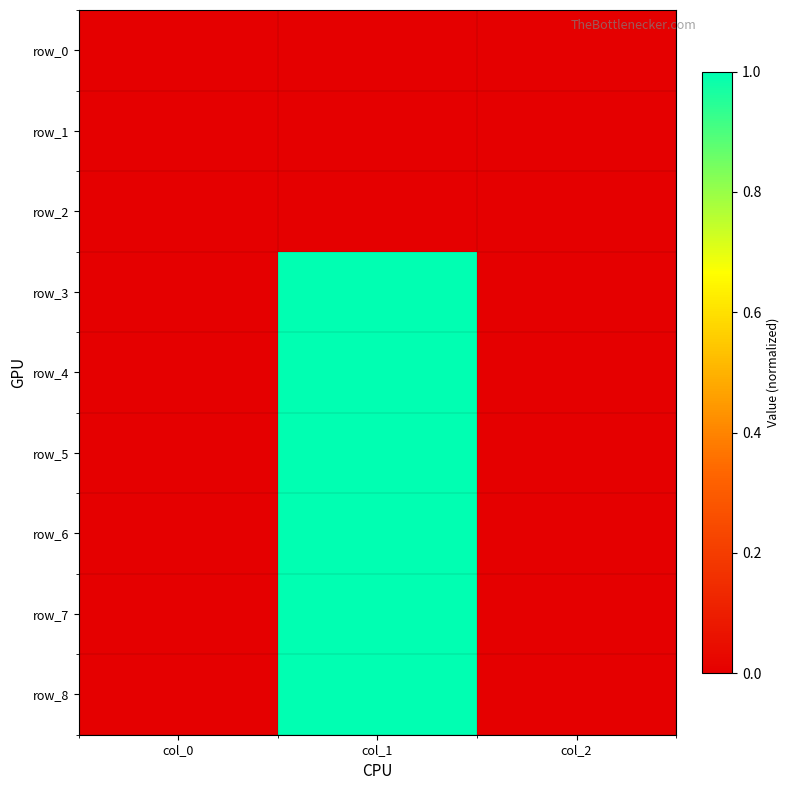

Reading left to right, extract all data points from this chart.

row_0: col_0=0.0	col_1=0.0	col_2=0.0
row_1: col_0=0.0	col_1=0.0	col_2=0.0
row_2: col_0=0.0	col_1=0.0	col_2=0.0
row_3: col_0=0.0	col_1=1.0	col_2=0.0
row_4: col_0=0.0	col_1=1.0	col_2=0.0
row_5: col_0=0.0	col_1=1.0	col_2=0.0
row_6: col_0=0.0	col_1=1.0	col_2=0.0
row_7: col_0=0.0	col_1=1.0	col_2=0.0
row_8: col_0=0.0	col_1=1.0	col_2=0.0